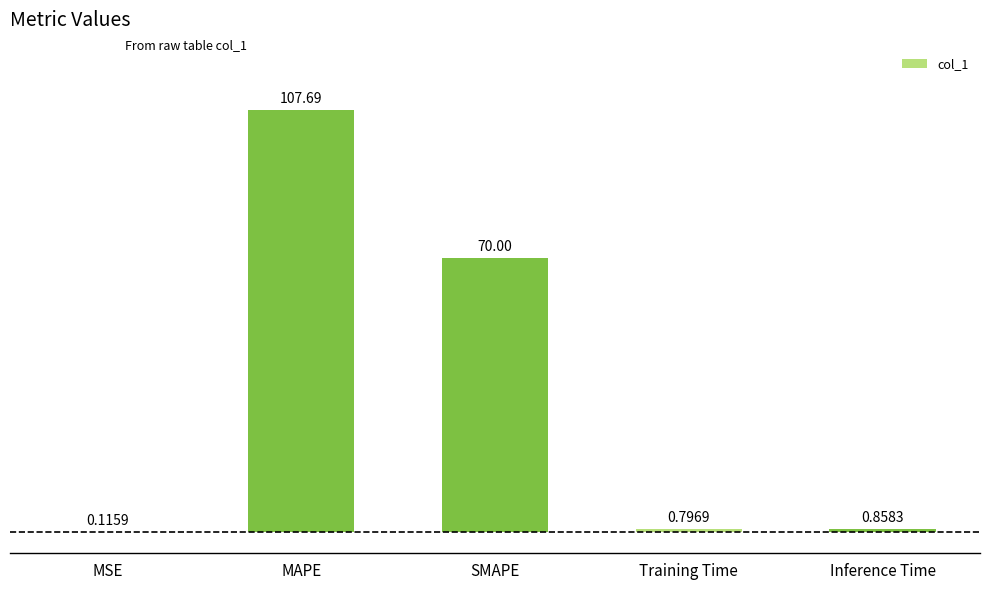

What is the change in value from SMAPE to Inference Time?

-69.1